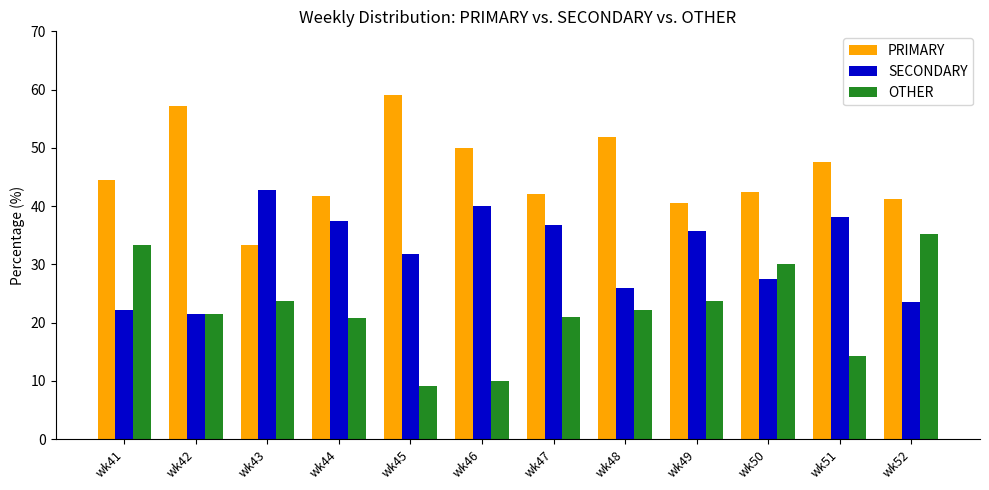

How many distinct data groups are displayed?

3